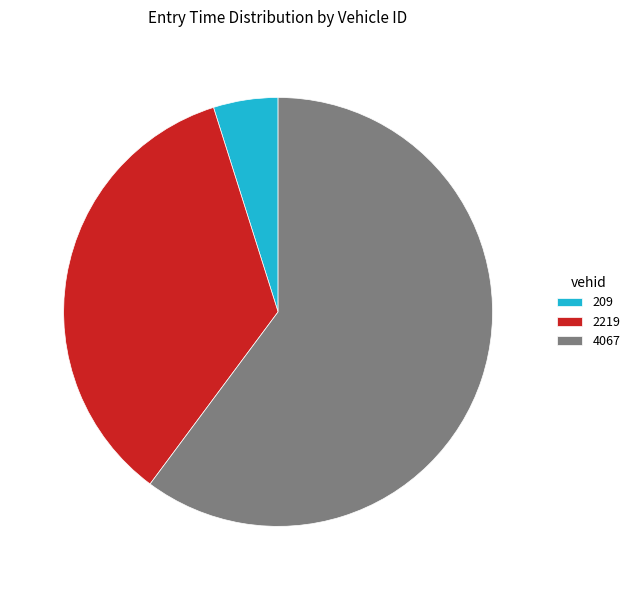

Which has a higher value, 4067 or 209?

4067